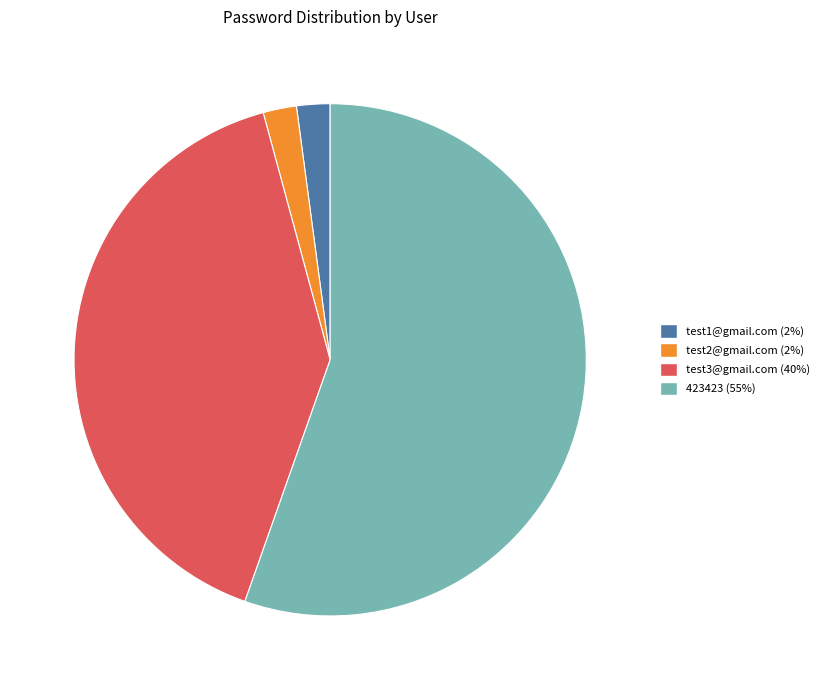

Combined, do test2@gmail.com and 423423 account for over 50%?

Yes